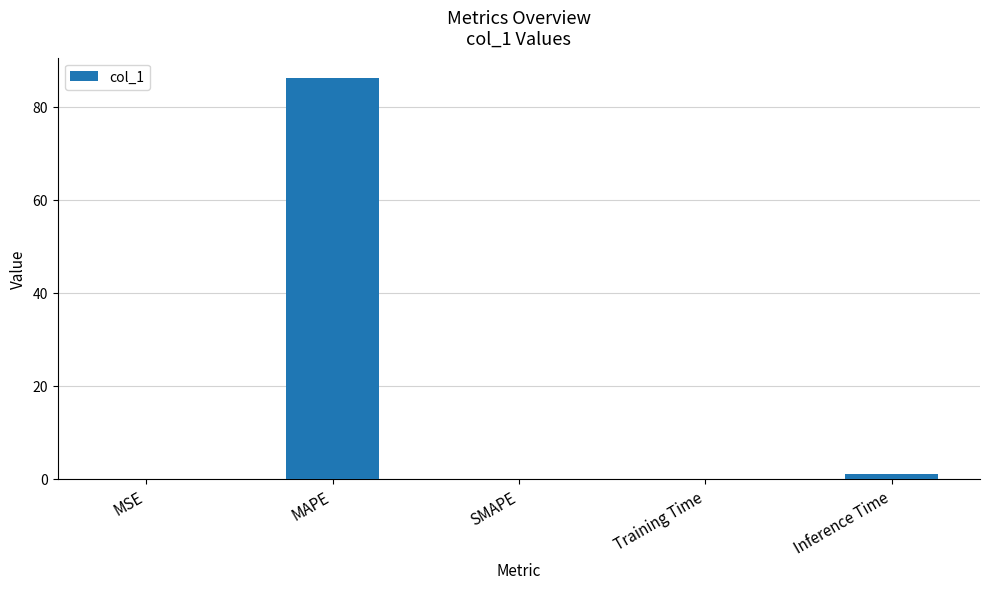

What is the sum of the values at MAPE and MSE?

86.2